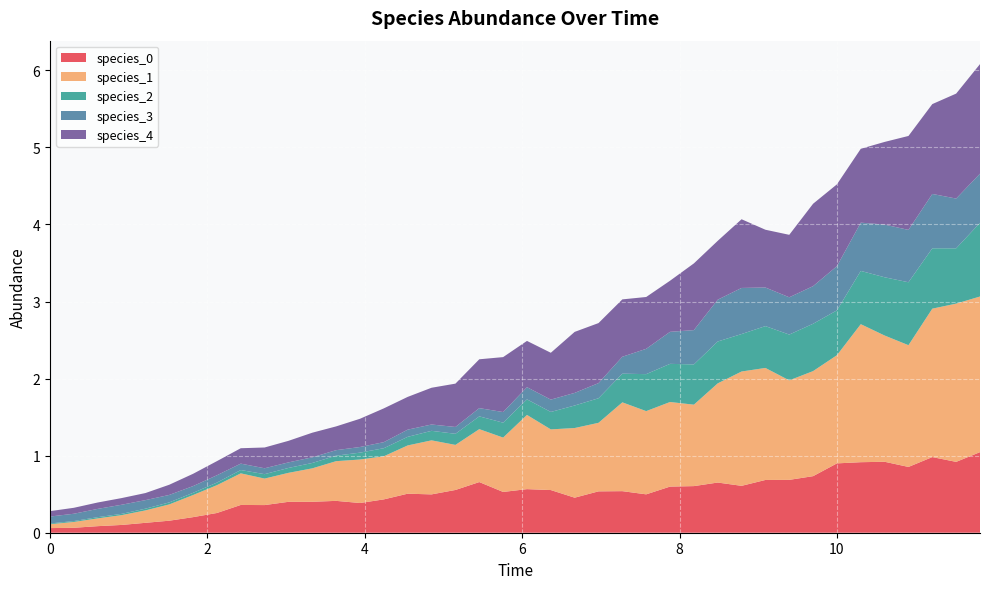

Reading right to left, transcribe all the data shown in this chart.

species_0: 1.0	0.9	1.0	0.9	0.9	0.9	0.9	0.7	0.7	0.7	0.6	0.7	0.6	0.6	0.5	0.5	0.5	0.5	0.6	0.6	0.5	0.7	0.6	0.5	0.5	0.4	0.4	0.4	0.4	0.4	0.4	0.4	0.3	0.2	0.2	0.1	0.1	0.1	0.1	0.1
species_1: 2.0	2.1	1.9	1.6	1.6	1.8	1.4	1.4	1.3	1.5	1.5	1.3	1.1	1.1	1.1	1.2	0.9	0.9	0.8	1.0	0.7	0.7	0.6	0.7	0.6	0.6	0.6	0.5	0.4	0.4	0.3	0.4	0.4	0.3	0.2	0.2	0.1	0.1	0.1	0.1
species_2: 1.0	0.7	0.8	0.8	0.8	0.7	0.6	0.6	0.6	0.5	0.5	0.5	0.5	0.5	0.5	0.4	0.3	0.3	0.2	0.2	0.2	0.2	0.1	0.1	0.1	0.1	0.1	0.1	0.1	0.1	0.1	0.0	0.0	0.0	0.0	0.0	0.0	0.0	0.0	0.0
species_3: 0.6	0.6	0.7	0.7	0.7	0.6	0.6	0.5	0.5	0.5	0.6	0.5	0.4	0.4	0.3	0.2	0.2	0.2	0.2	0.2	0.1	0.1	0.1	0.1	0.1	0.1	0.1	0.1	0.1	0.1	0.1	0.1	0.1	0.1	0.1	0.1	0.1	0.1	0.1	0.1
species_4: 1.4	1.4	1.2	1.2	1.1	1.0	1.1	1.1	0.8	0.7	0.9	0.8	0.9	0.7	0.7	0.7	0.8	0.8	0.6	0.6	0.7	0.6	0.6	0.5	0.4	0.4	0.4	0.3	0.3	0.3	0.3	0.2	0.2	0.2	0.1	0.1	0.1	0.1	0.1	0.1